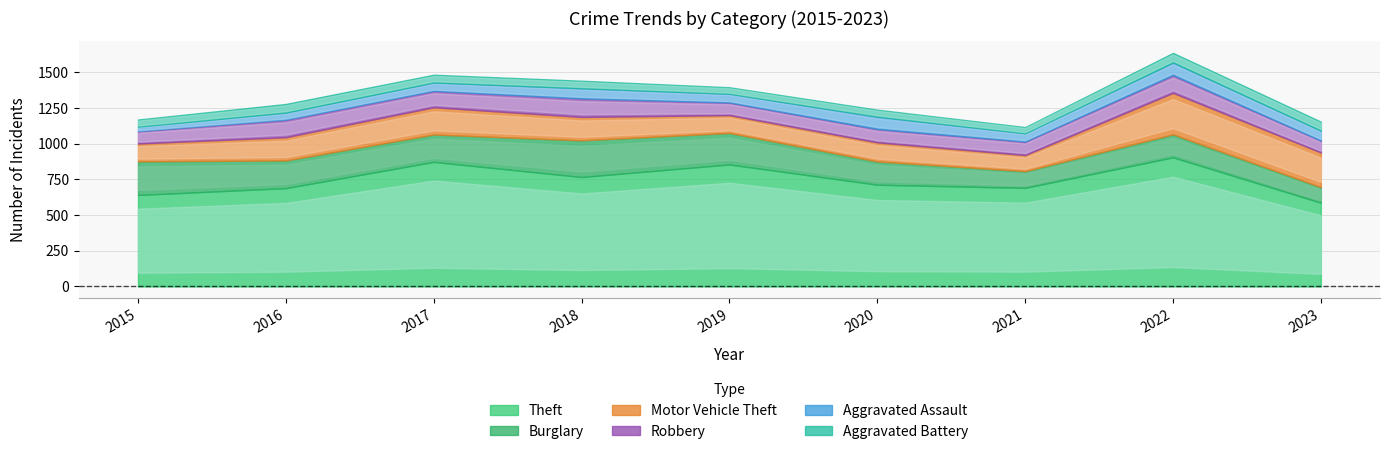

Where does the Aggravated Battery series first go above 52?

2016